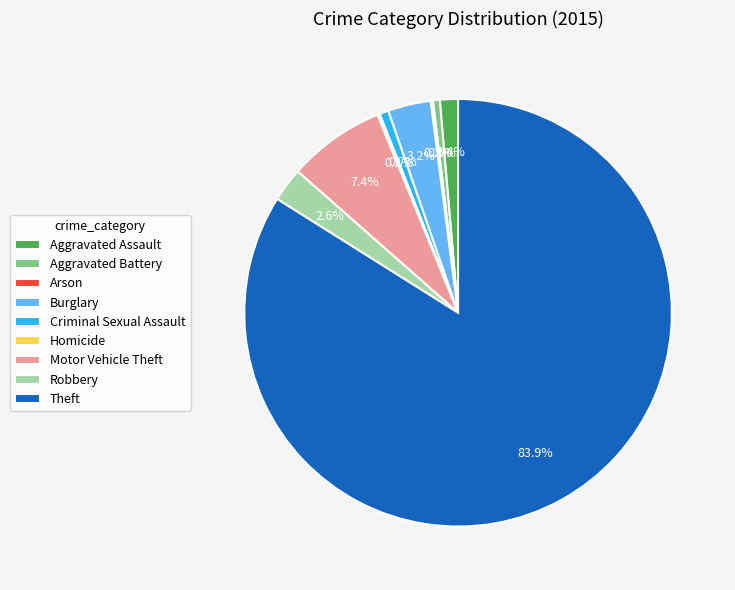

What percentage is NOT represented by Criminal Sexual Assault?

99.3%